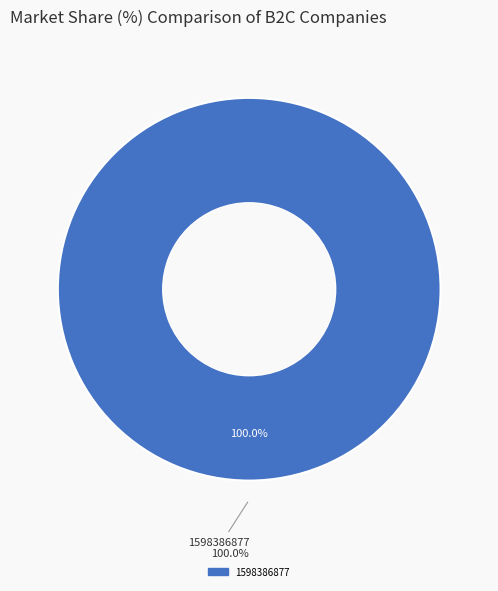

To the nearest percent, what is the combined percentage of 1583774749 and 1598386877?

100%